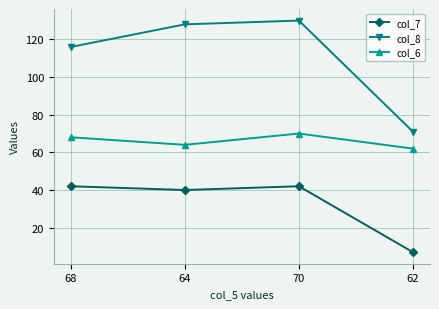

Which series has the widest spread of values?

col_8